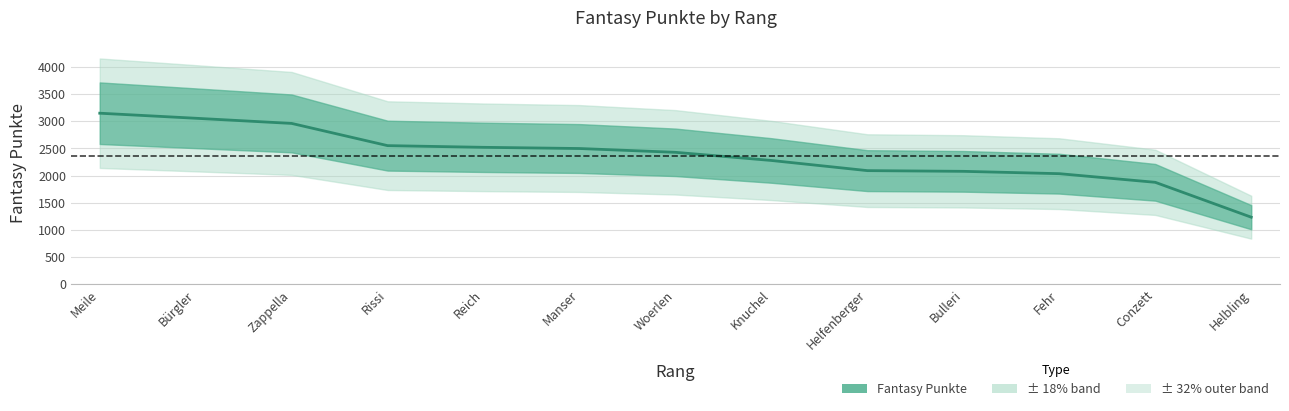

Reading left to right, list all the values displayed in this chart.

Meile=3148	Bürgler=3055	Zappella=2960	Rissi=2551	Reich=2520	Manser=2498	Woerlen=2428	Knuchel=2278	Helfenberger=2091	Bulleri=2078	Fehr=2035	Conzett=1876	Helbling=1234